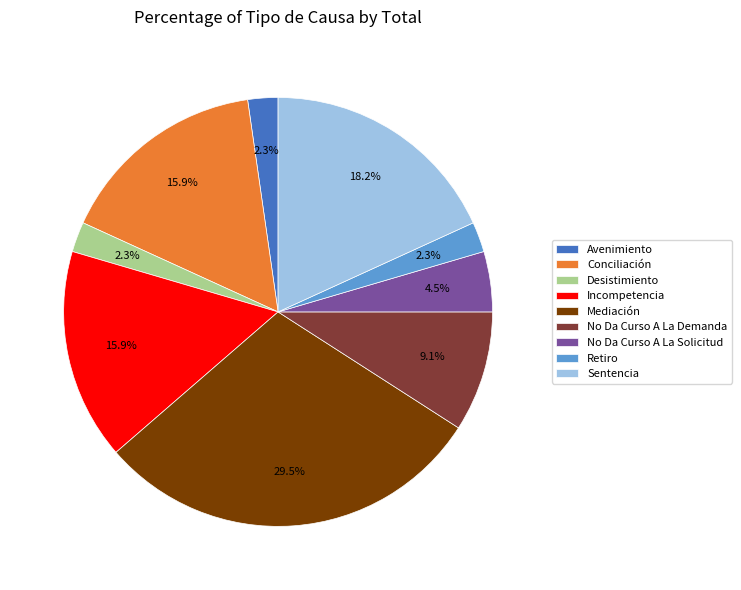

Is there a majority slice in this chart?

No